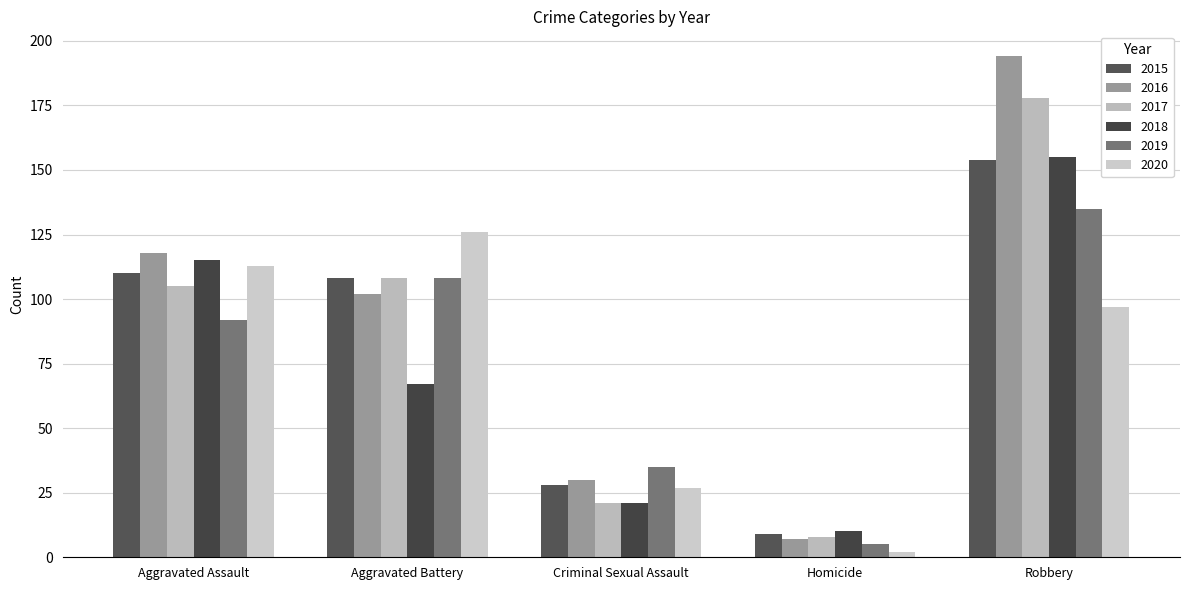

Between Homicide and Aggravated Battery, which is larger?

Aggravated Battery